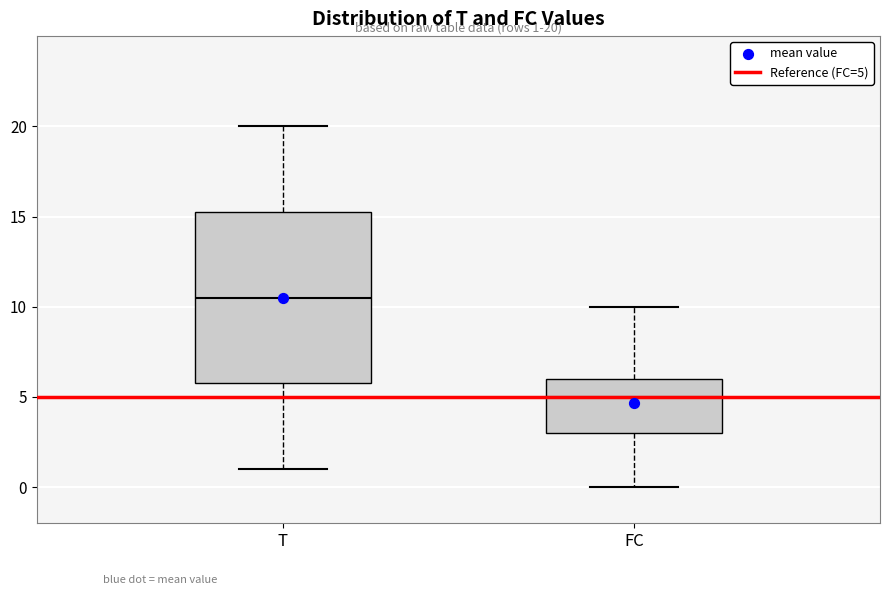

Which box is the tallest, from its lower edge to its upper edge?

T